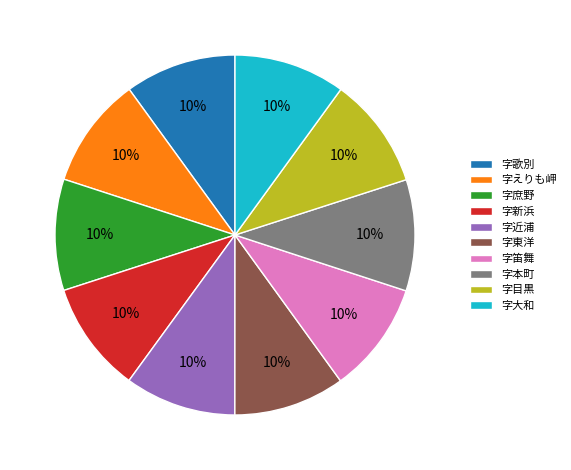

To the nearest percent, what percentage of the pie is 字庶野?

10%